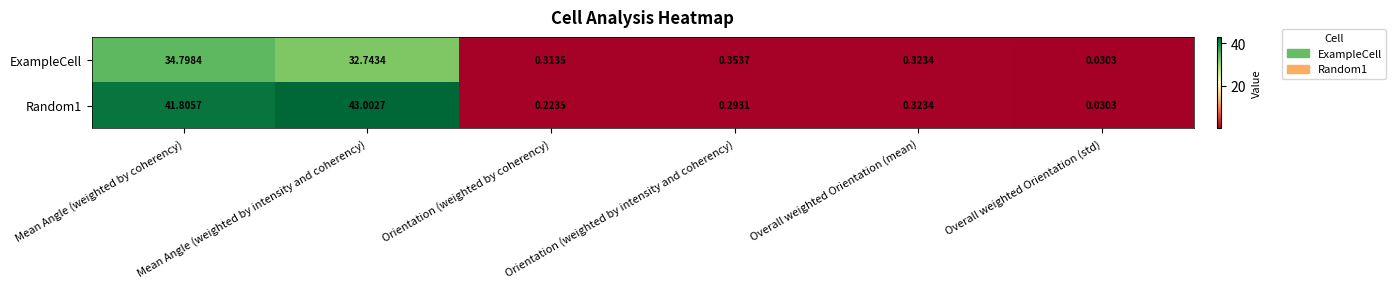

At Mean Angle (weighted by intensity and coherency), list the series in order from smallest to largest.

ExampleCell, Random1